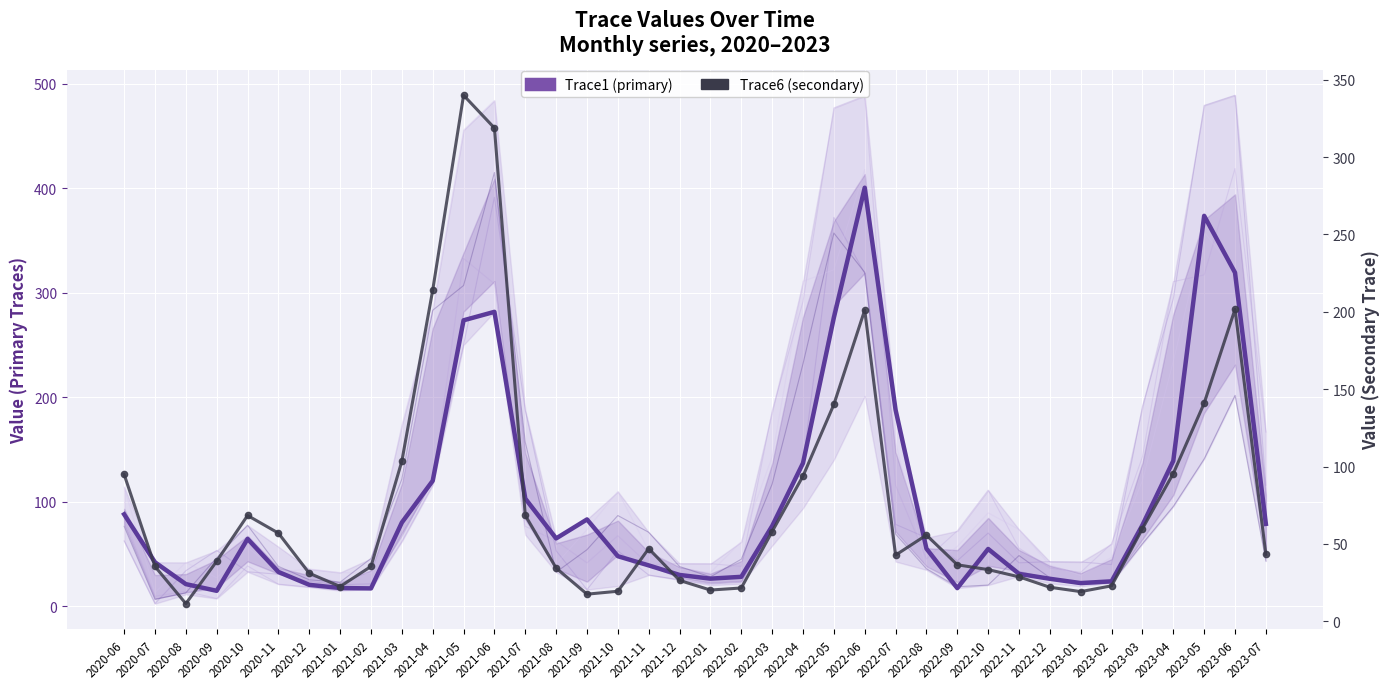

Which label corresponds to the smallest value in the chart?

2020-08